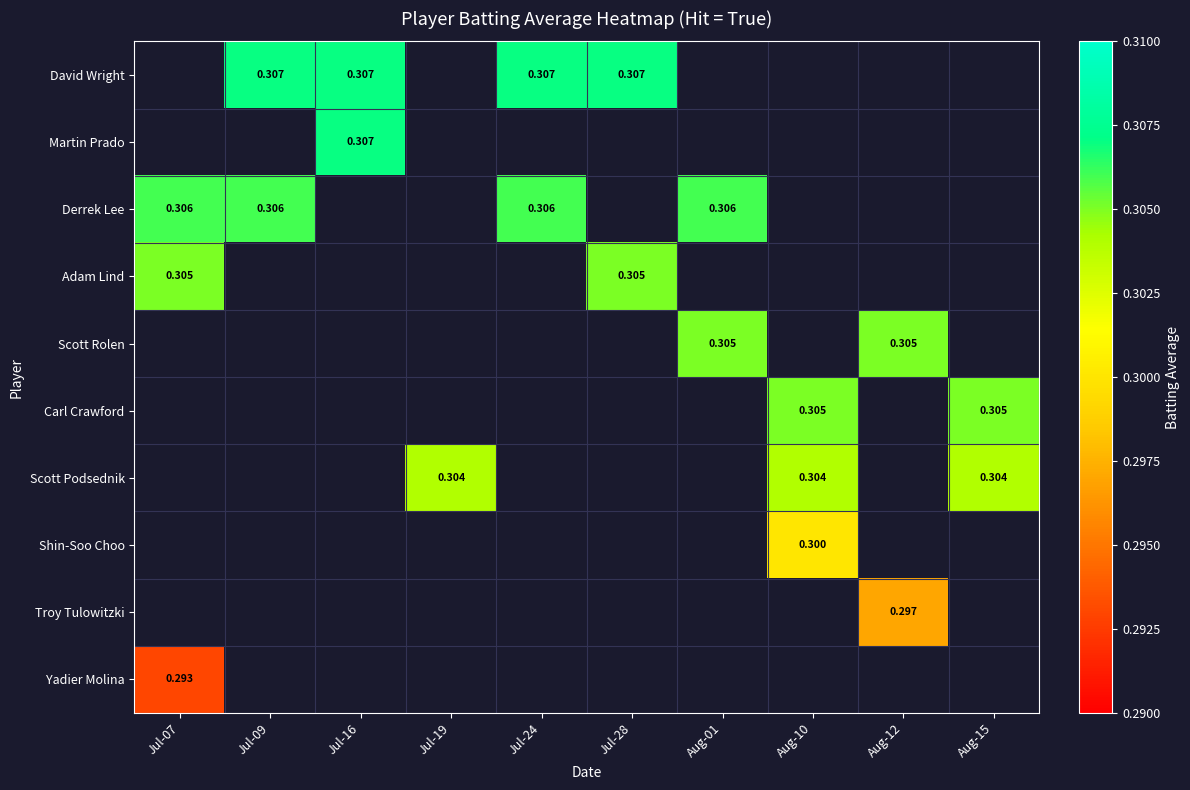

Rank the categories by Carl Crawford value from highest to lowest.

Aug-10, Aug-15, Jul-07, Jul-09, Jul-16, Jul-19, Jul-24, Jul-28, Aug-01, Aug-12